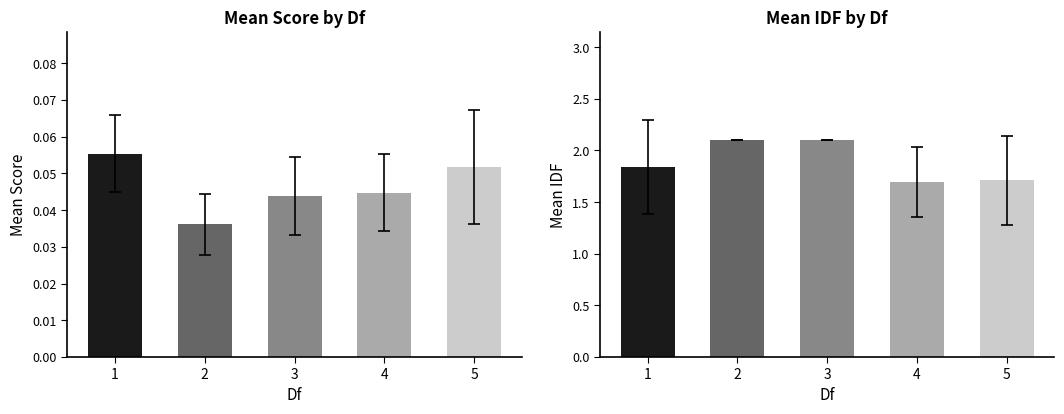

What is the highest value of the score series?

0.1